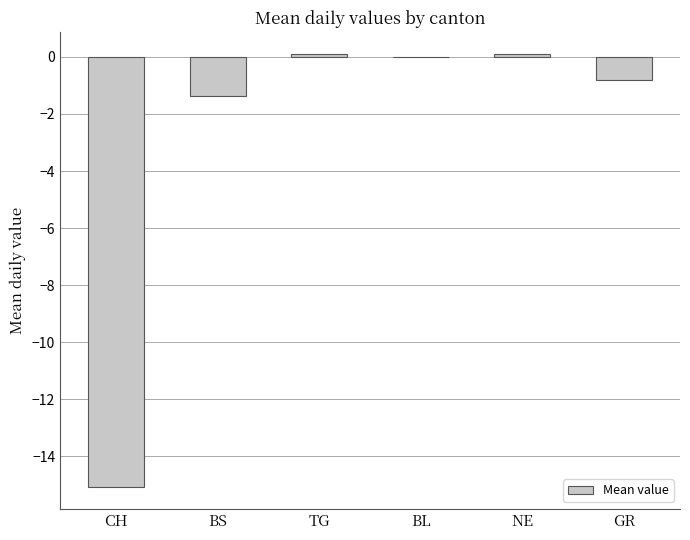

What is the average value?

-2.8